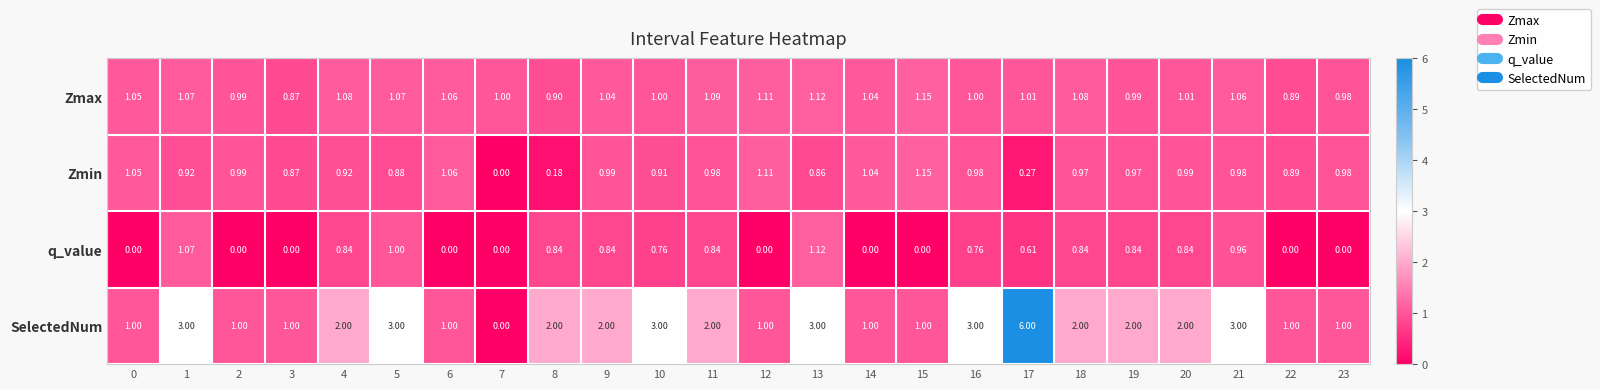

Which series changed the most between 15 and 20?

SelectedNum